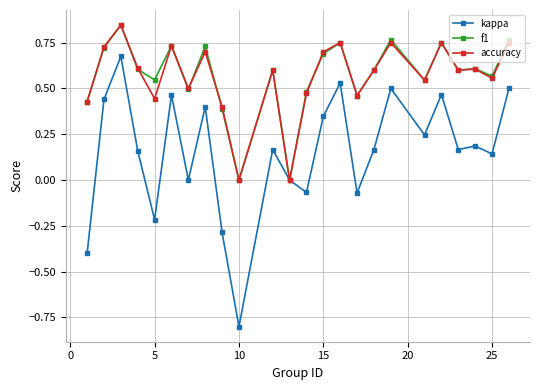

Which series has the largest range (max minus min)?

kappa